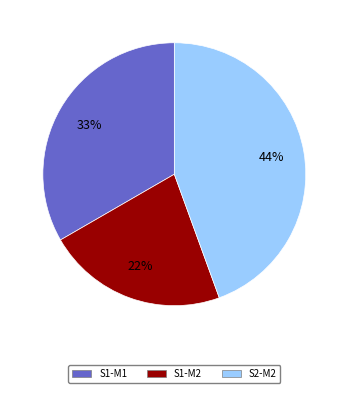

Does S2-M2 account for over 50% of the chart?

No